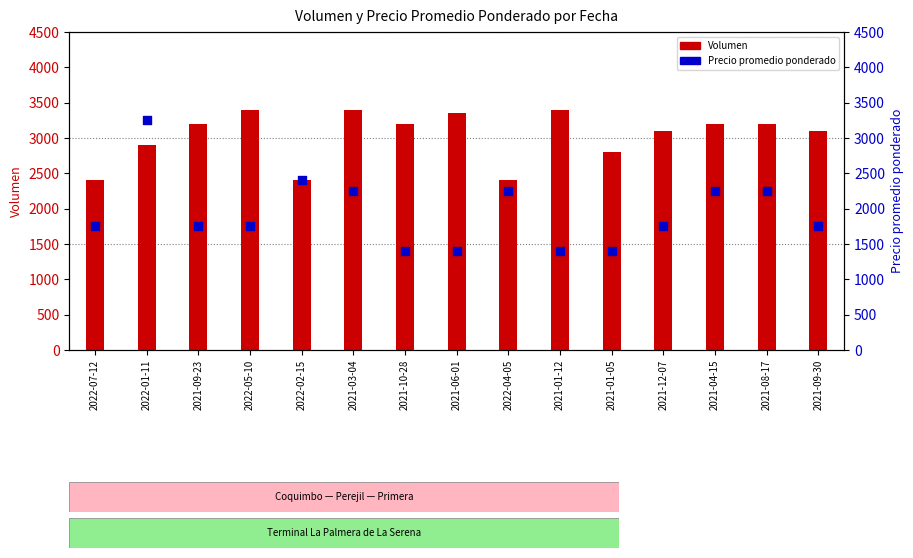

Which series reaches the minimum Y coordinate?

Precio promedio ponderado